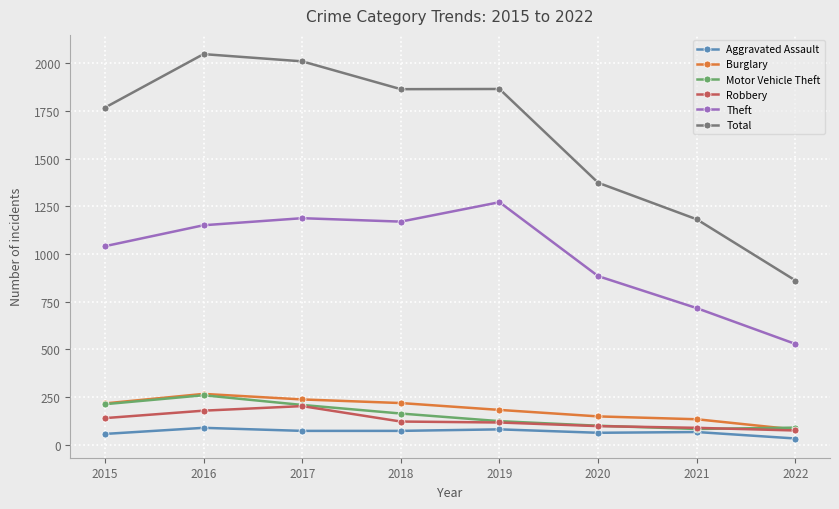

Where is the first local maximum for Motor Vehicle Theft?

2016